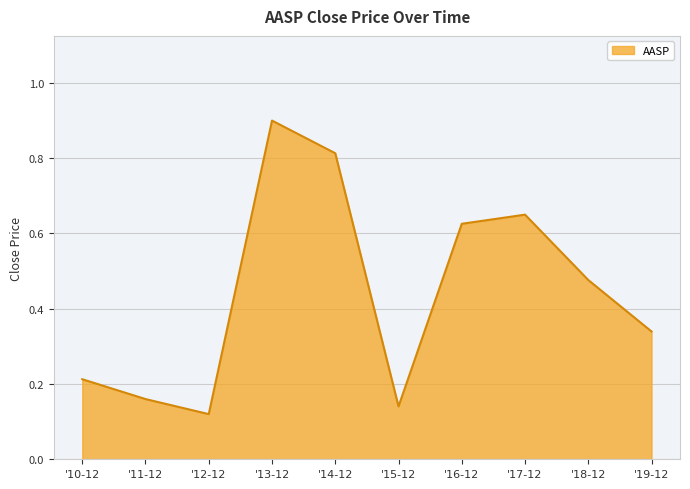

Which label corresponds to the smallest value in the chart?

'12-12